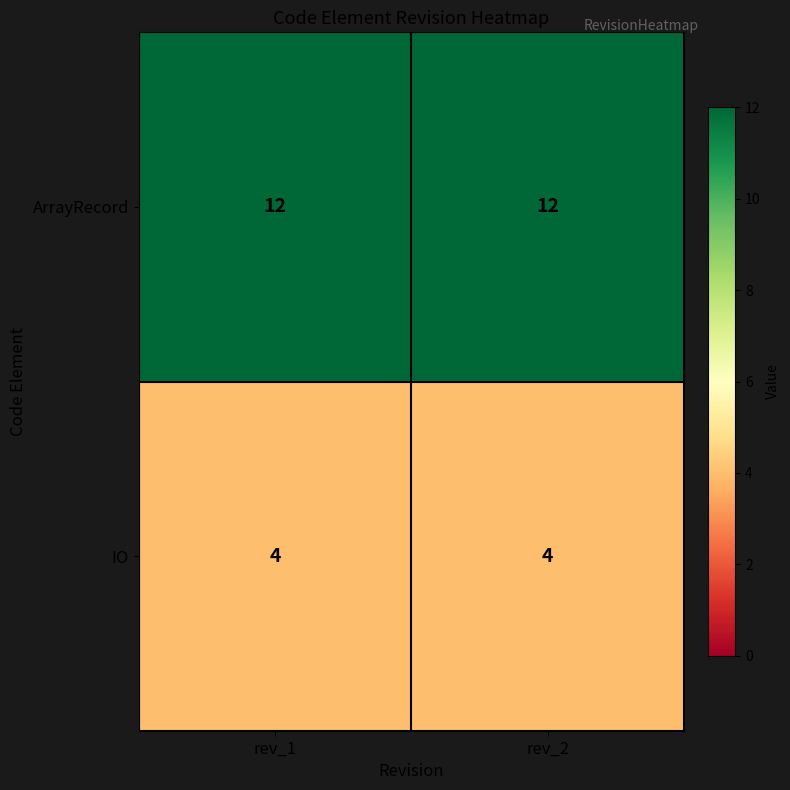

Is it true that ArrayRecord equals 12 at rev_2?

True